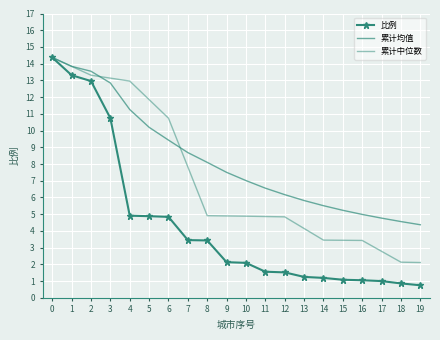

What is the highest value of the 比例 series?

14.4